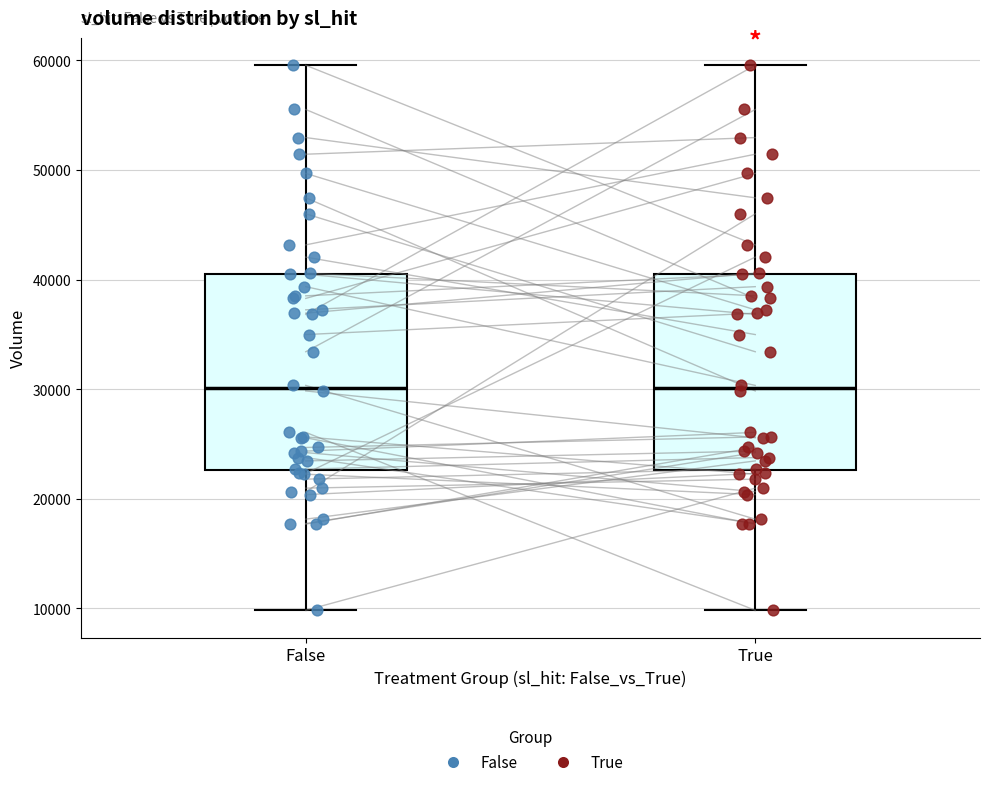

Reading left to right, transcribe this box plot: for each box, give where its median line is, the range the box spans, and where its two whiskers end, as read against the y-axis. The values are not printed on the chart, so give them approximately, as read against the axis.

False: median 30000, box 23000 to 41000, whiskers 10000 to 60000
True: median 30000, box 23000 to 41000, whiskers 10000 to 60000